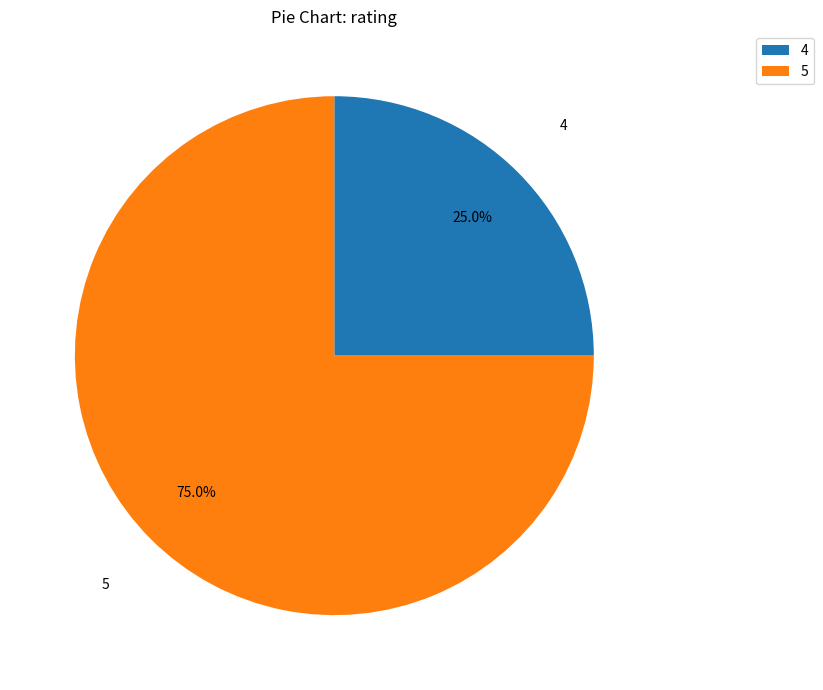

Do 5 and 4 together represent more than half of the pie?

Yes